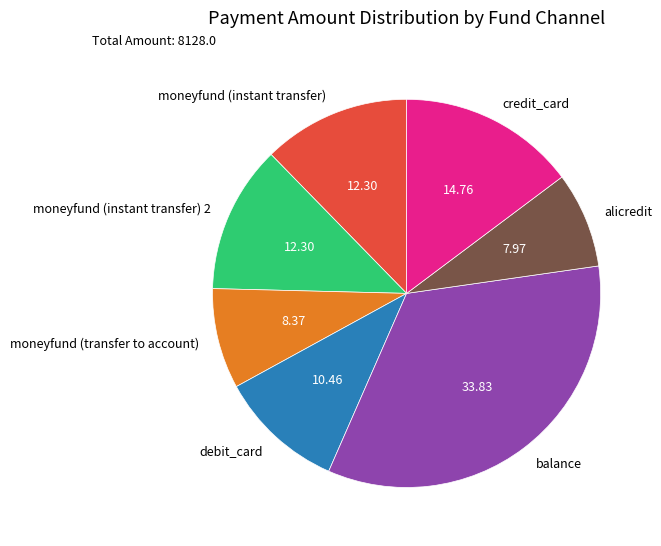

Is credit_card the majority of the pie?

No